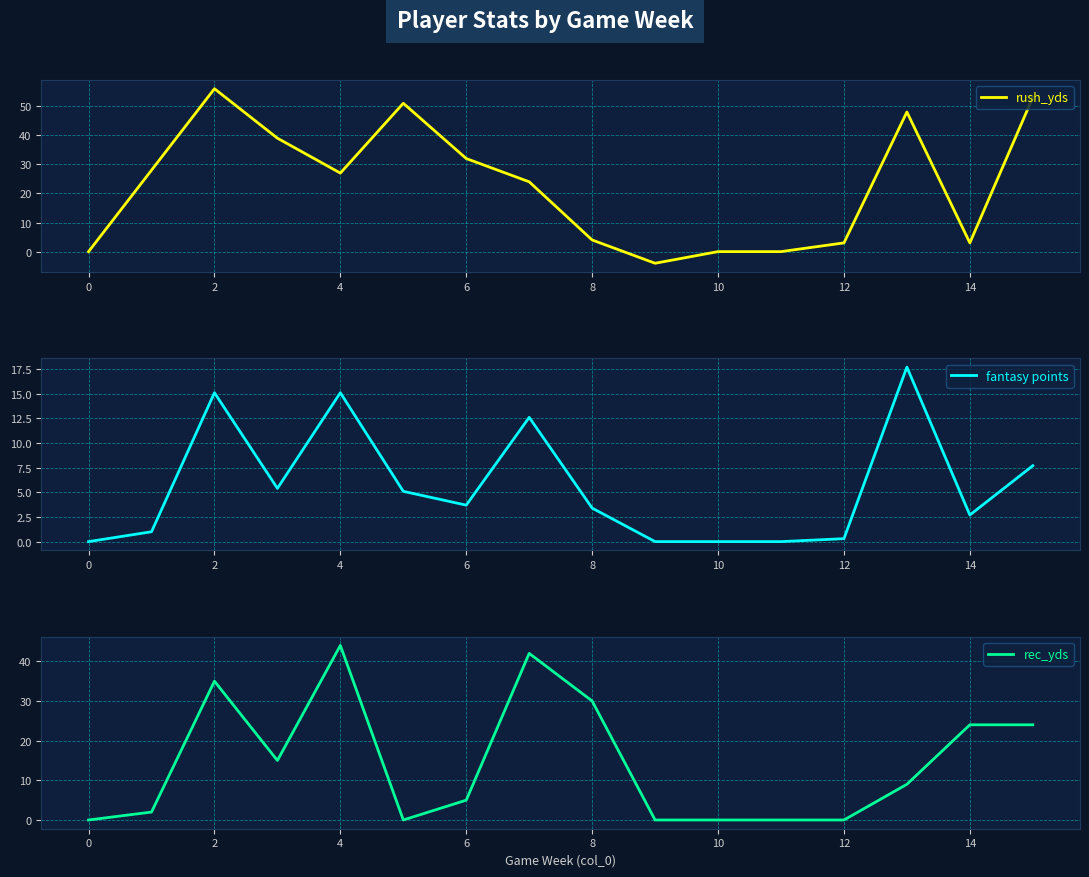

List the series in order of their peak value, lowest first.

fantasy points, rec_yds, rush_yds